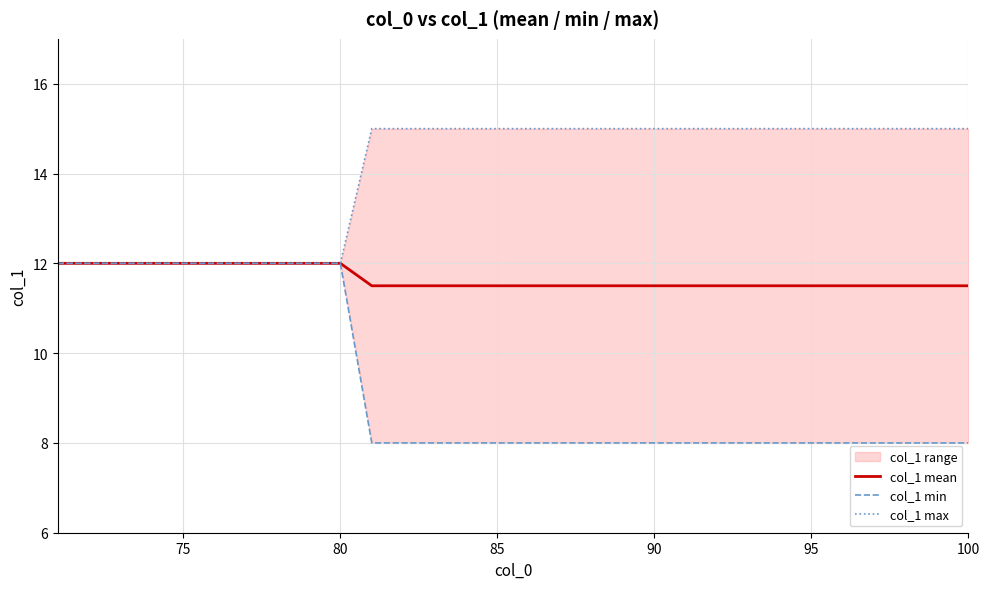

The col_1 mean series shows 15.4 at 100. True or false?

False